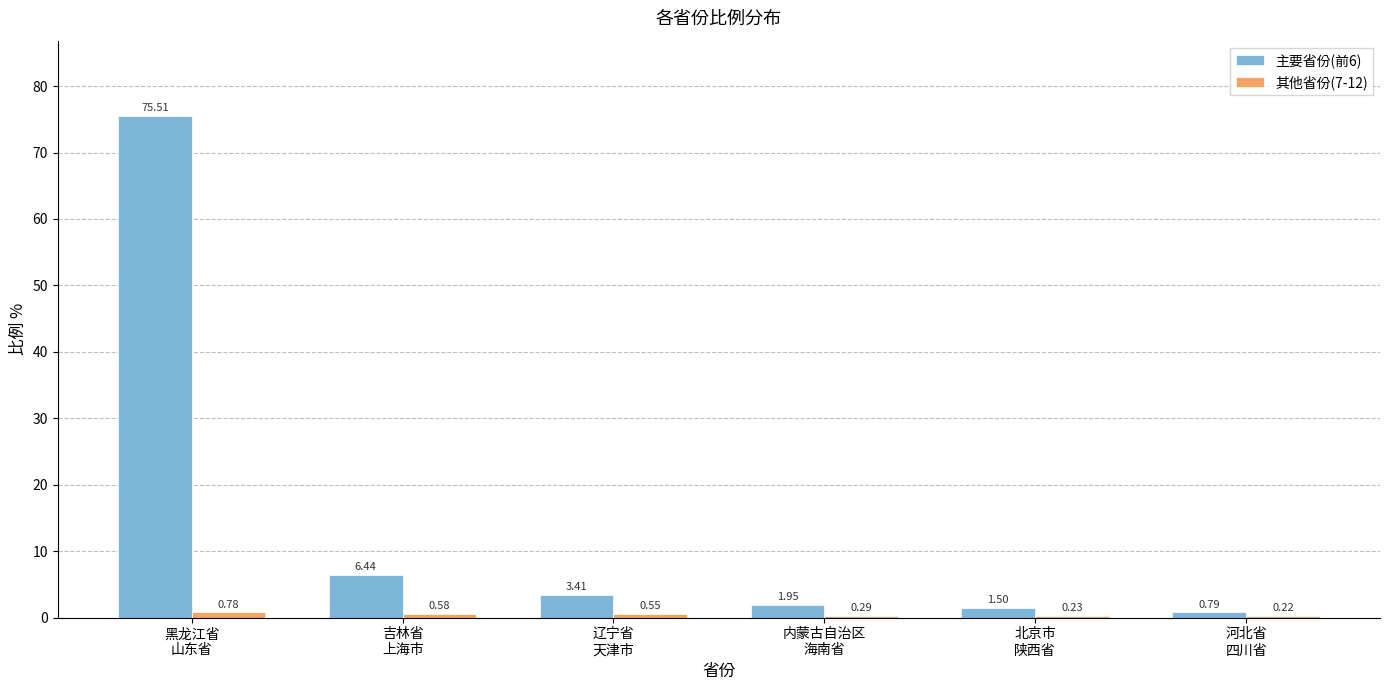

Which series has the largest total across all categories?

主要省份(前6)